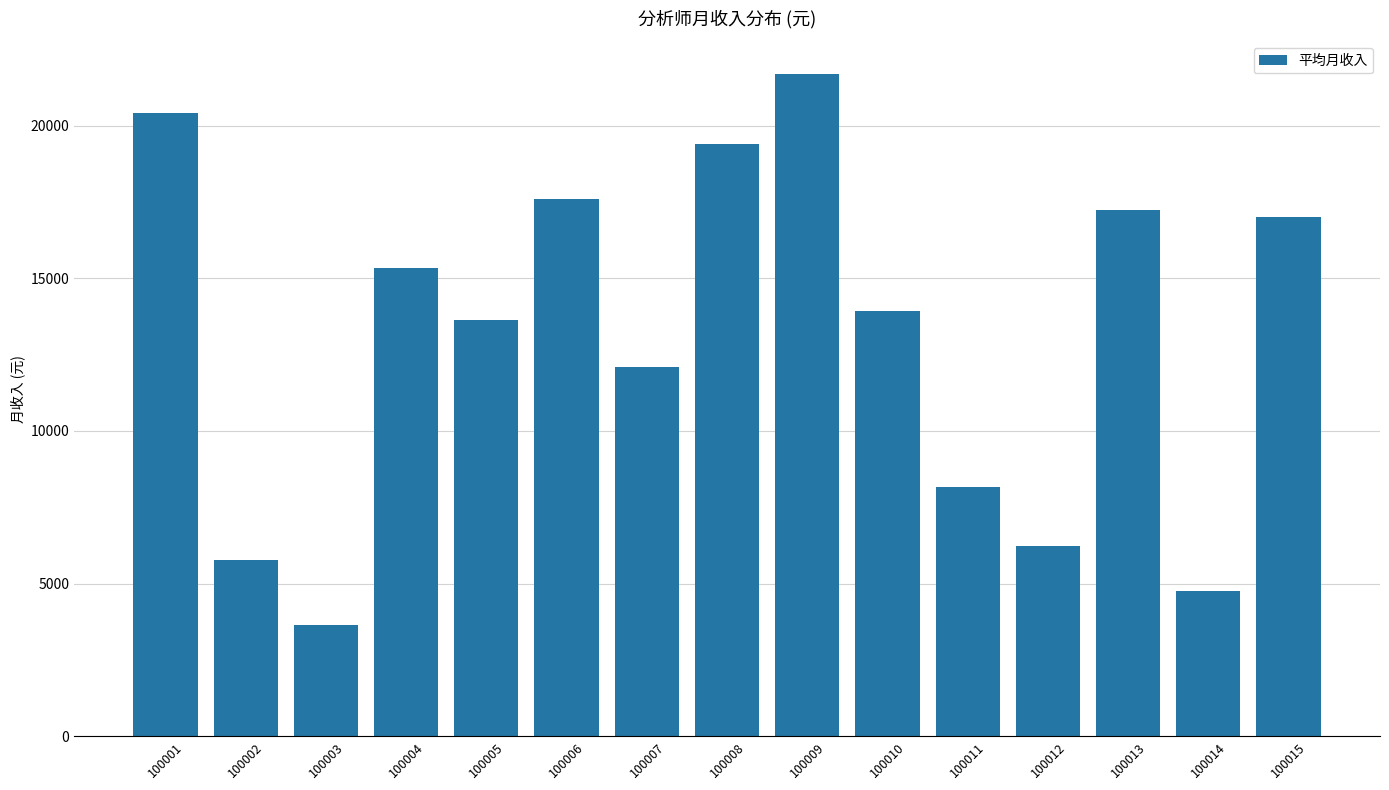

Reading left to right, extract all data points from this chart.

100001=20414.8	100002=5772.3	100003=3634.9	100004=15348.5	100005=13626.6	100006=17580.3	100007=12097.0	100008=19385.9	100009=21675.9	100010=13912.4	100011=8165.0	100012=6217.4	100013=17230.5	100014=4743.8	100015=16989.3